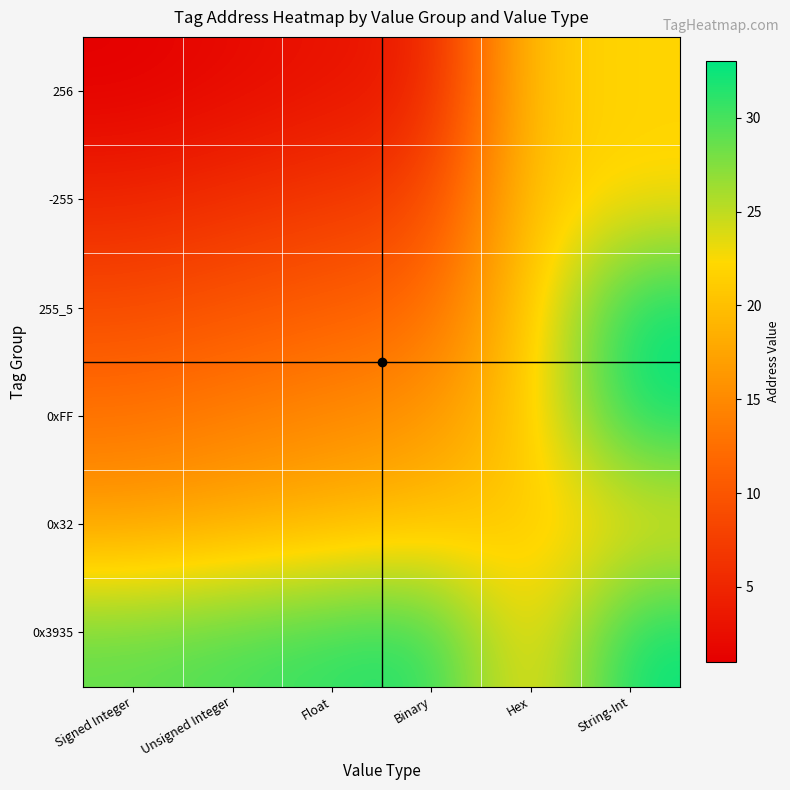

At how many categories does at least one series exceed 29?

4